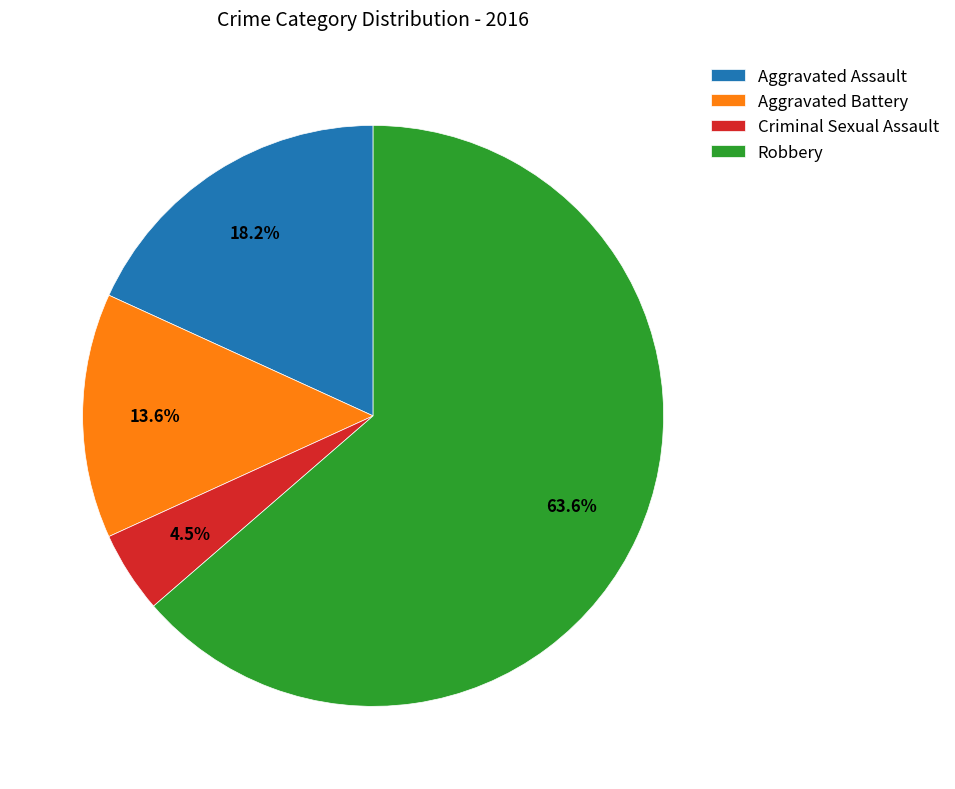

Which category has the smallest portion of the pie?

Criminal Sexual Assault